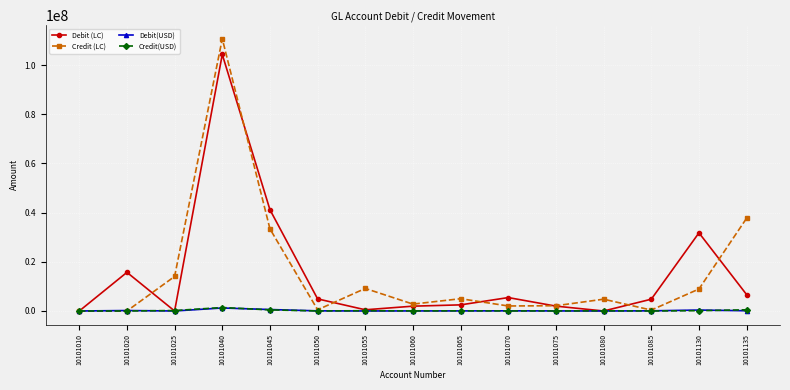

How many lines are shown in the chart?

4